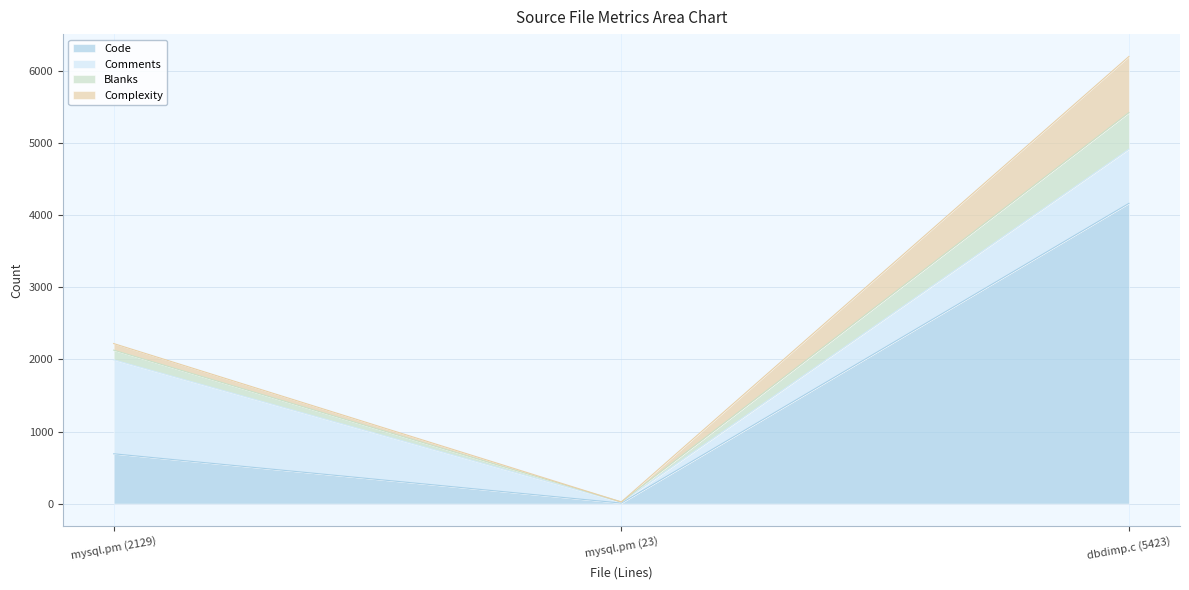

How many lines are shown in the chart?

4